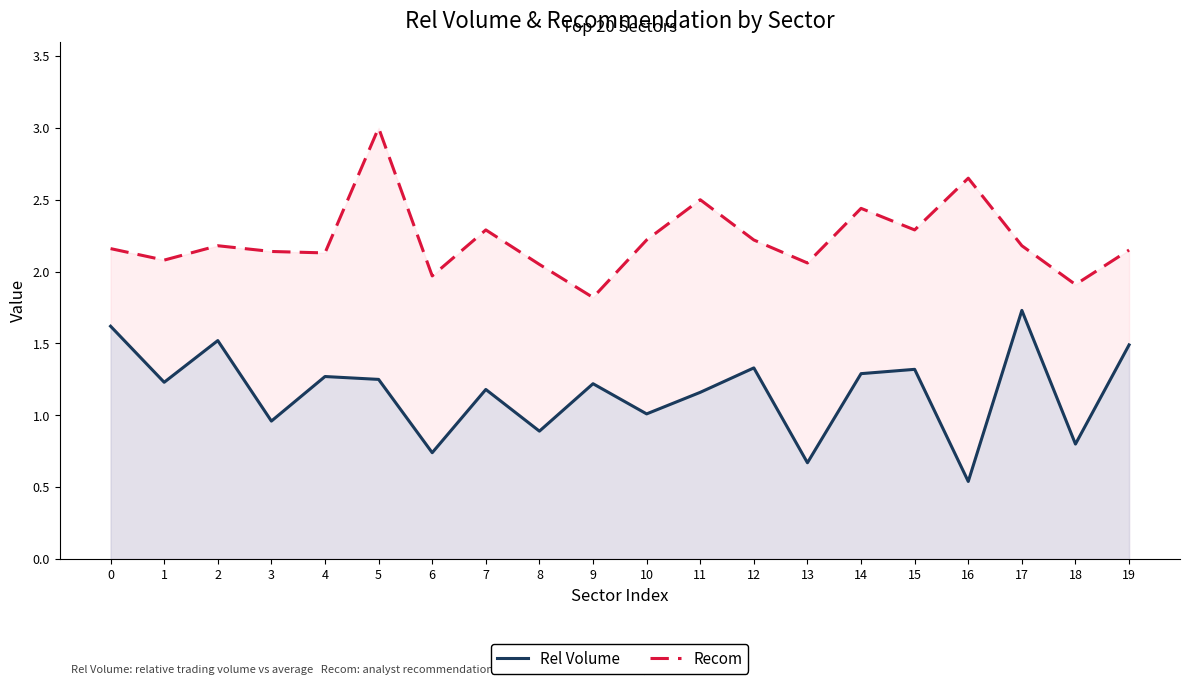

Does the chart have visible grid lines?

No